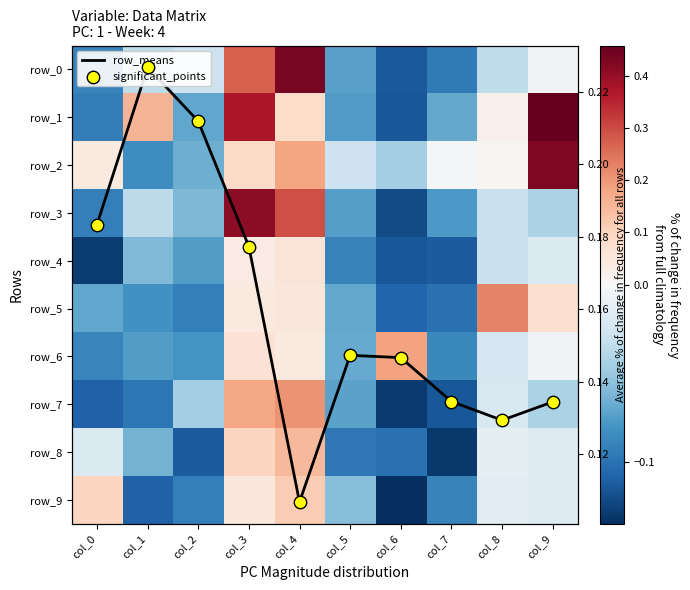

Between col_7 and col_9, which is larger?

col_9